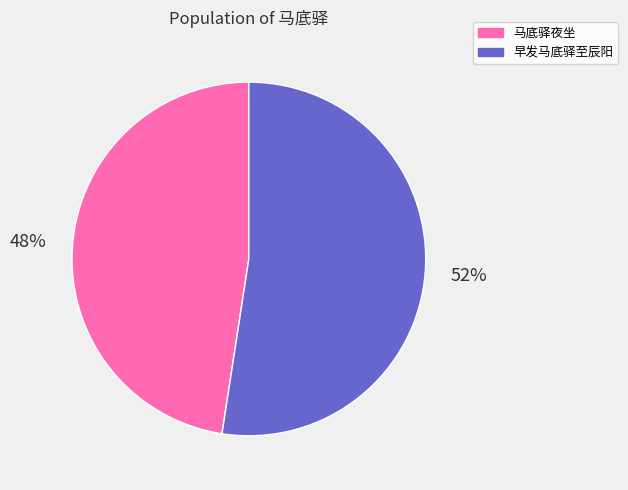

What is the ratio of the value at 早发马底驿至辰阳 to the value at 马底驿夜坐?

1.1